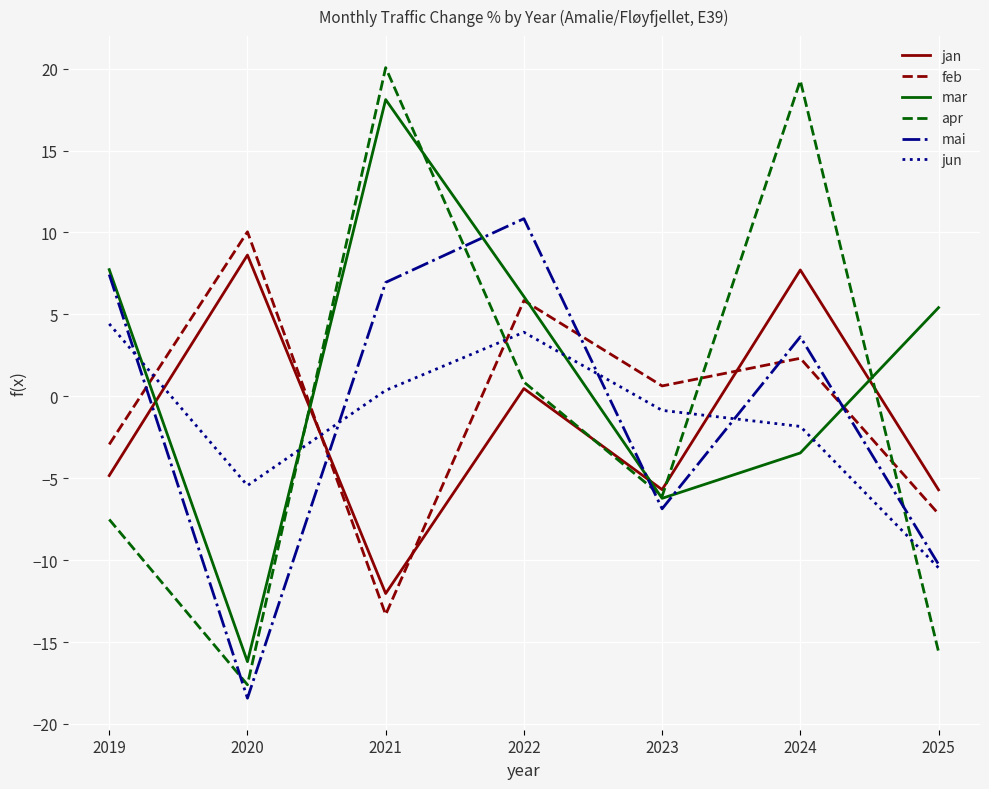

What is the total value across all series at 2024?

27.6